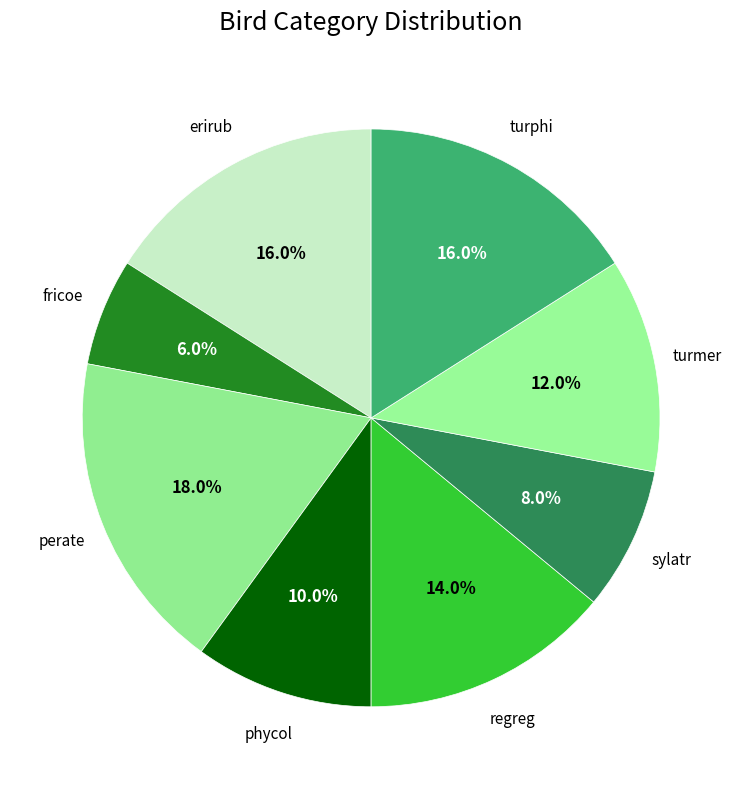

Is there any slice that represents more than half of the pie?

No